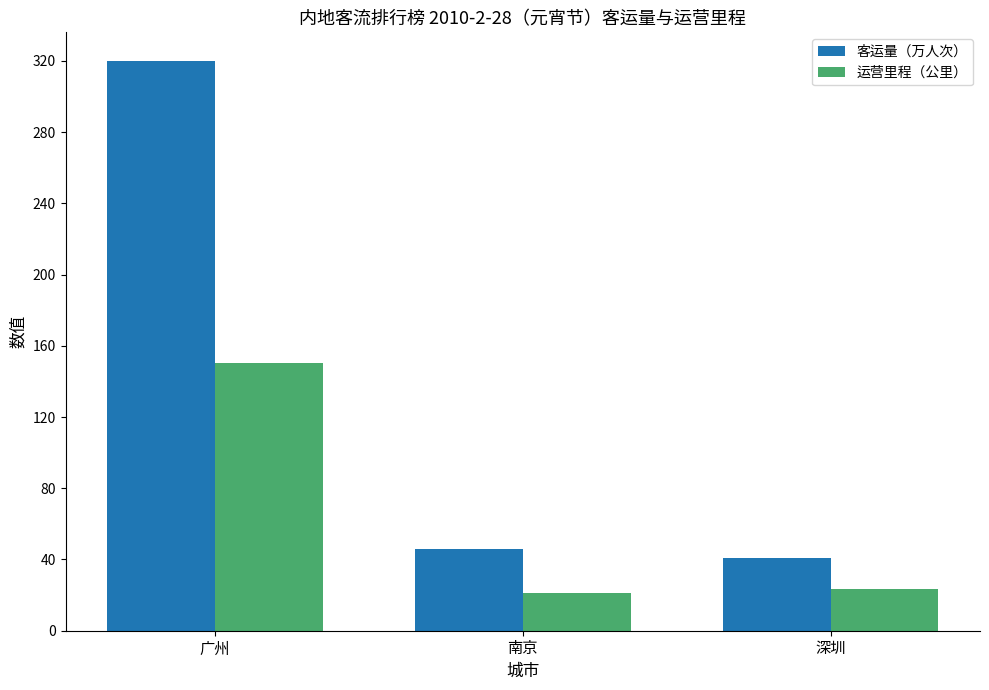

Which category has the lowest value in the 客运量（万人次） series?

深圳